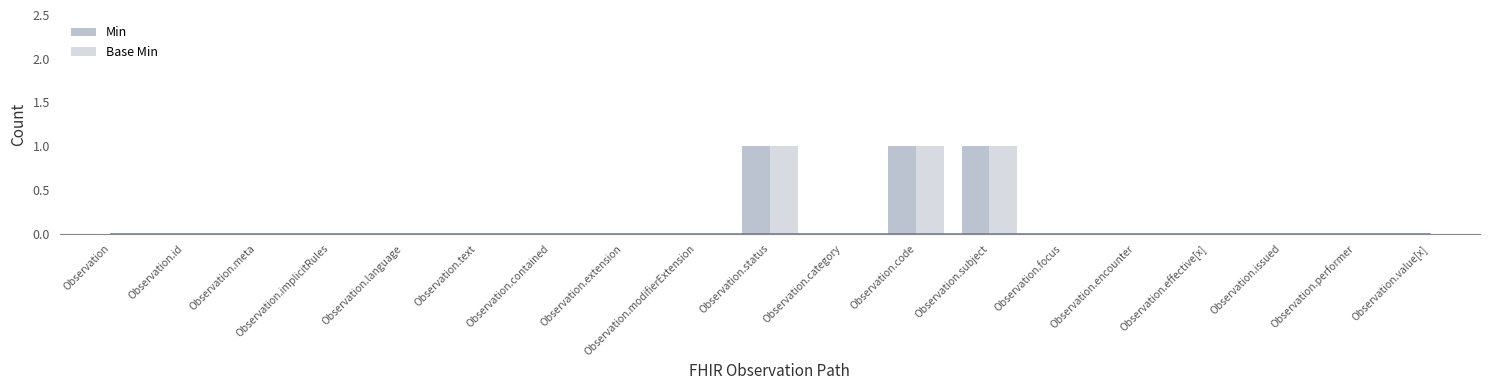

Count the number of categories in the chart.

19